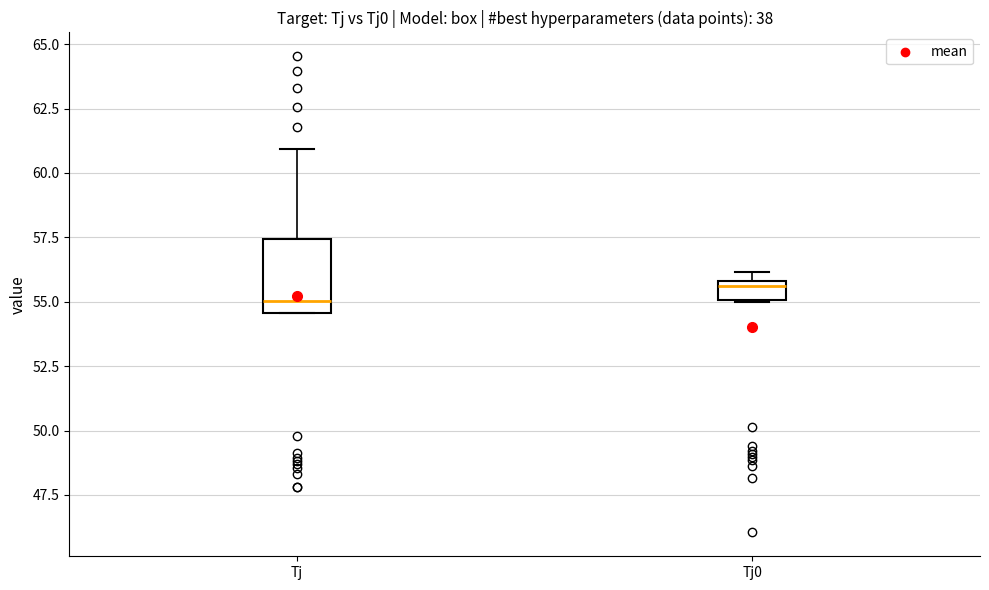

Where does the median line of the box for Tj0 sit on the y-axis? The values are not printed on the chart, so give them approximately, as read against the axis.

55.5